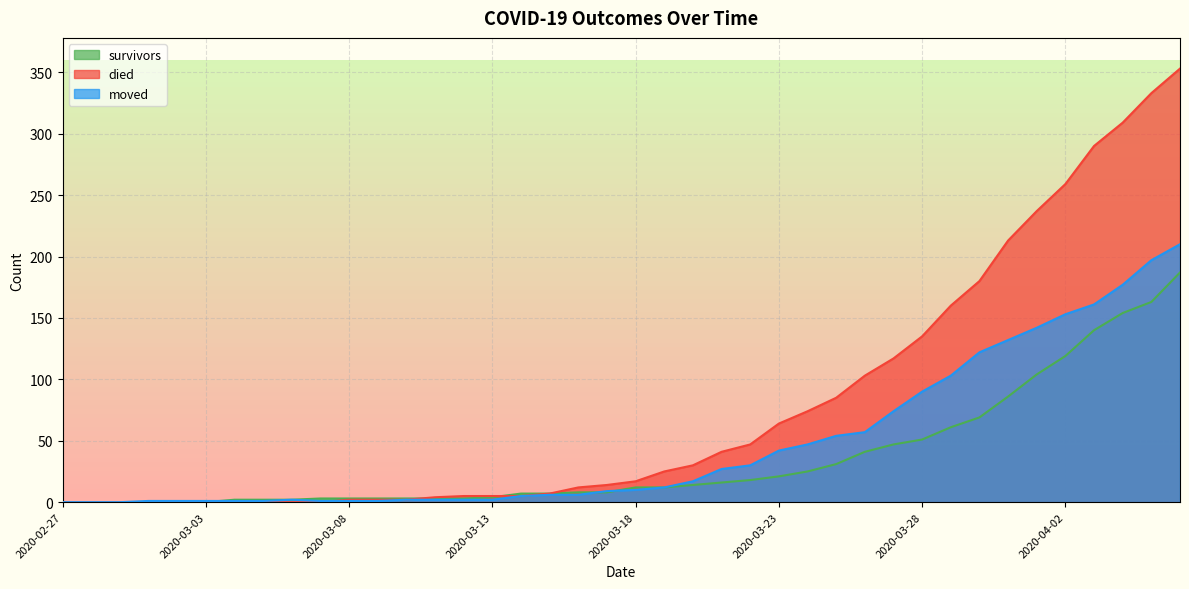

Is it true that survivors equals 12 at 2020-03-19?

True